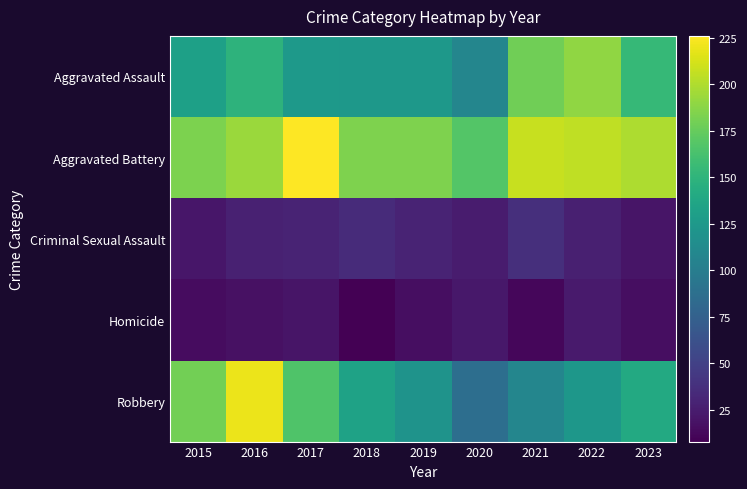

Reading right to left, list all the values displayed in this chart.

Aggravated Assault: 2023=154	2022=190	2021=179	2020=108	2019=124	2018=124	2017=126	2016=149	2015=132
Aggravated Battery: 2023=199	2022=205	2021=208	2020=168	2019=184	2018=184	2017=226	2016=193	2015=183
Criminal Sexual Assault: 2023=20	2022=27	2021=37	2020=25	2019=30	2018=35	2017=30	2016=28	2015=21
Homicide: 2023=16	2022=24	2021=12	2020=22	2019=16	2018=8	2017=20	2016=18	2015=15
Robbery: 2023=140	2022=123	2021=108	2020=87	2019=120	2018=134	2017=166	2016=220	2015=180